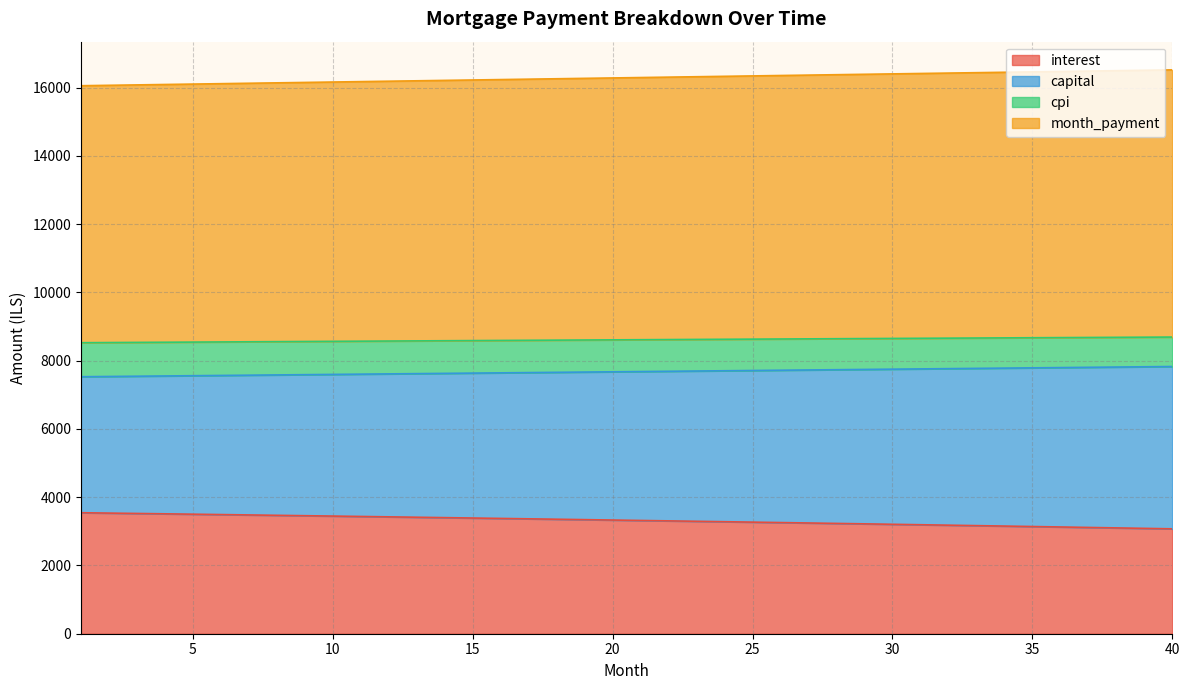

How many data points in capital are above 7682?

20